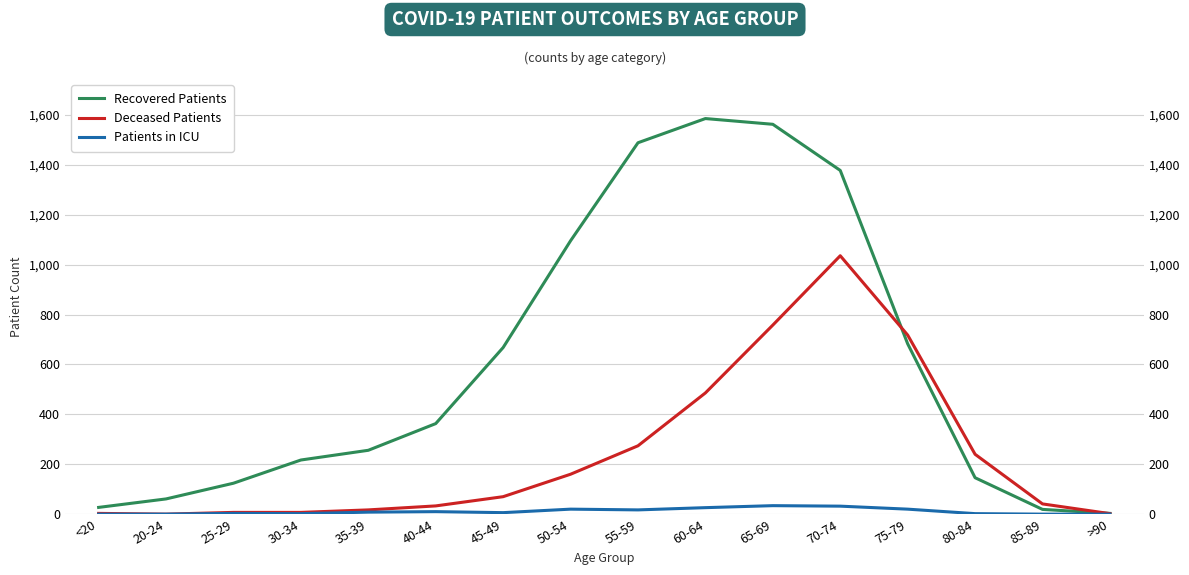

Does the chart have visible grid lines?

Yes